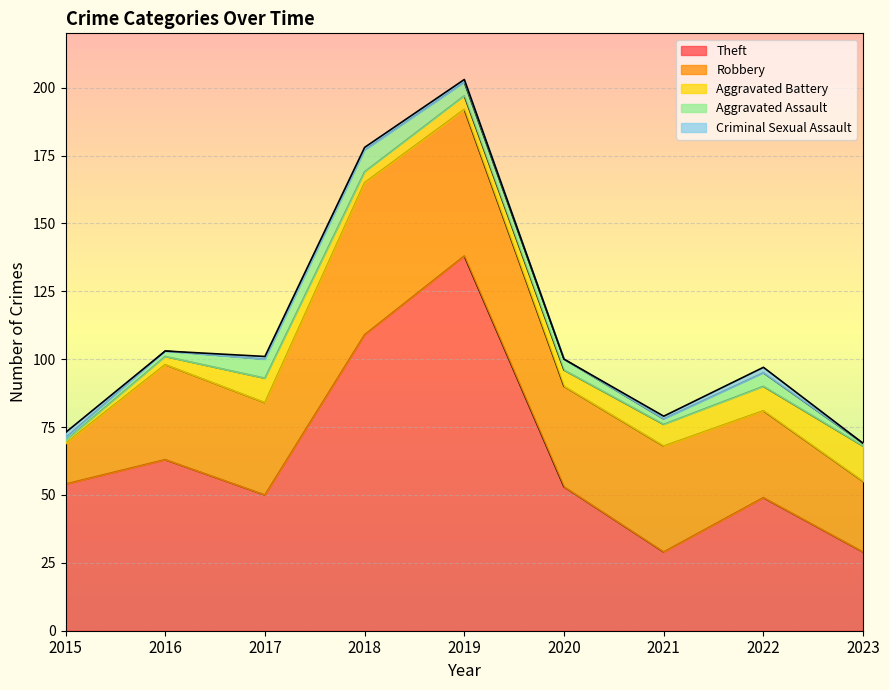

What is the minimum value for Theft?

29